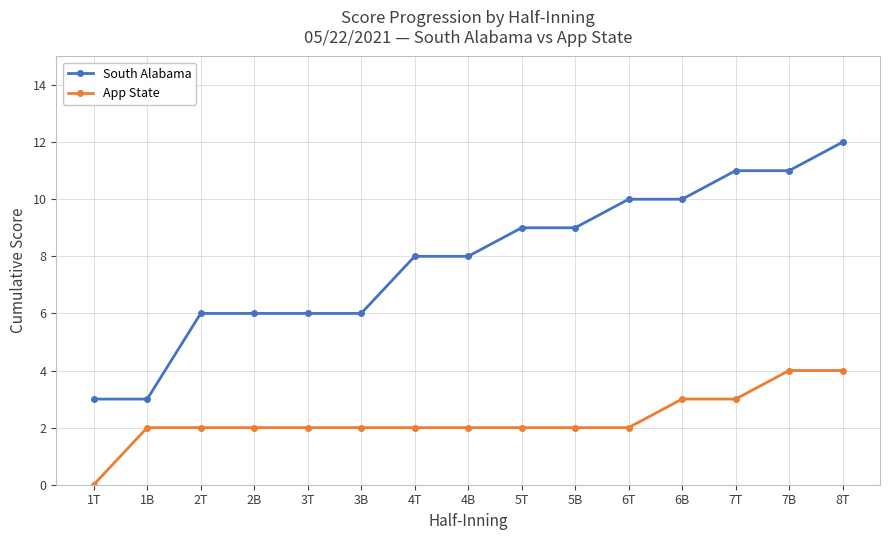

Reading left to right, transcribe all the data shown in this chart.

South Alabama: 1T=3	1B=3	2T=6	2B=6	3T=6	3B=6	4T=8	4B=8	5T=9	5B=9	6T=10	6B=10	7T=11	7B=11	8T=12
App State: 1T=0	1B=2	2T=2	2B=2	3T=2	3B=2	4T=2	4B=2	5T=2	5B=2	6T=2	6B=3	7T=3	7B=4	8T=4